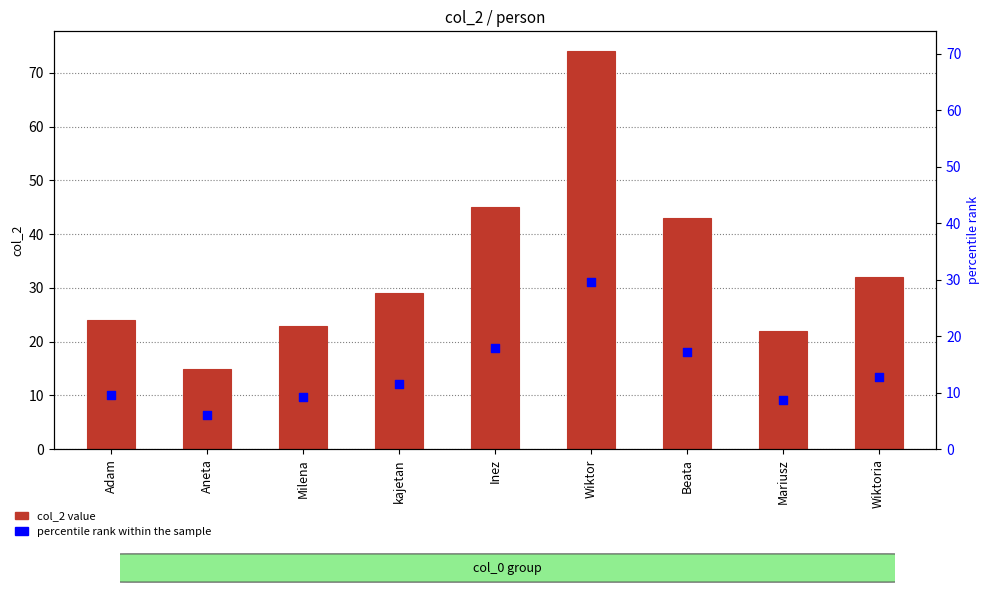

At which category is the sum across all series the highest?

Wiktor